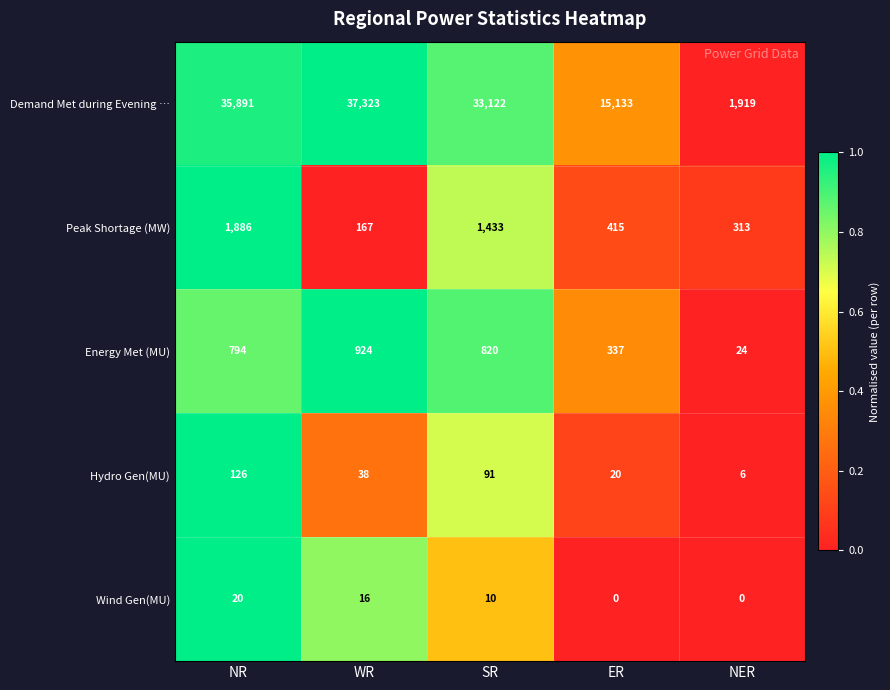

What is the total value across all series at WR?

38468